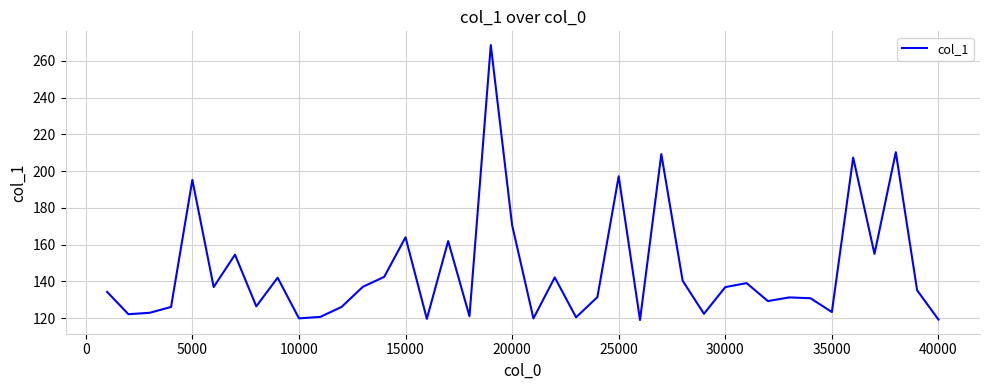

What is the difference between the maximum and minimum values?

149.5